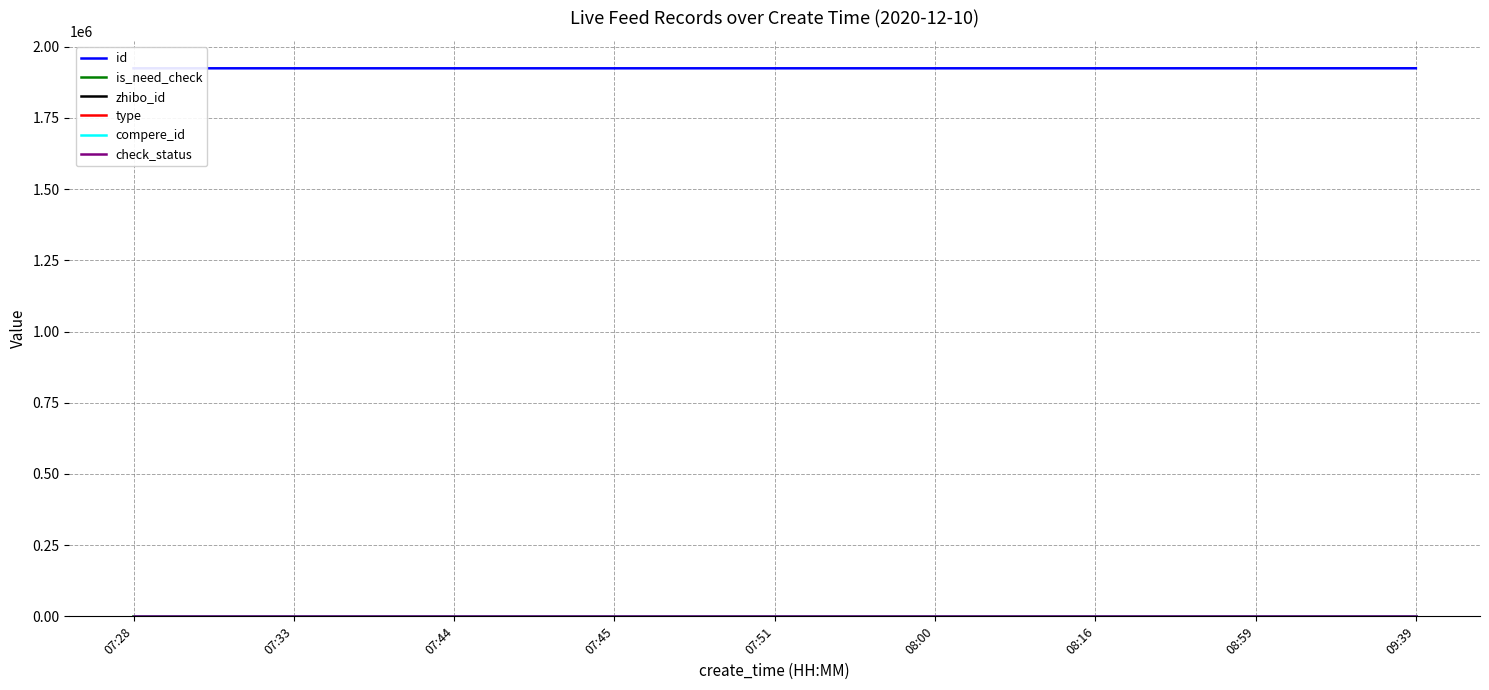

What position from the right is 08:16?

3